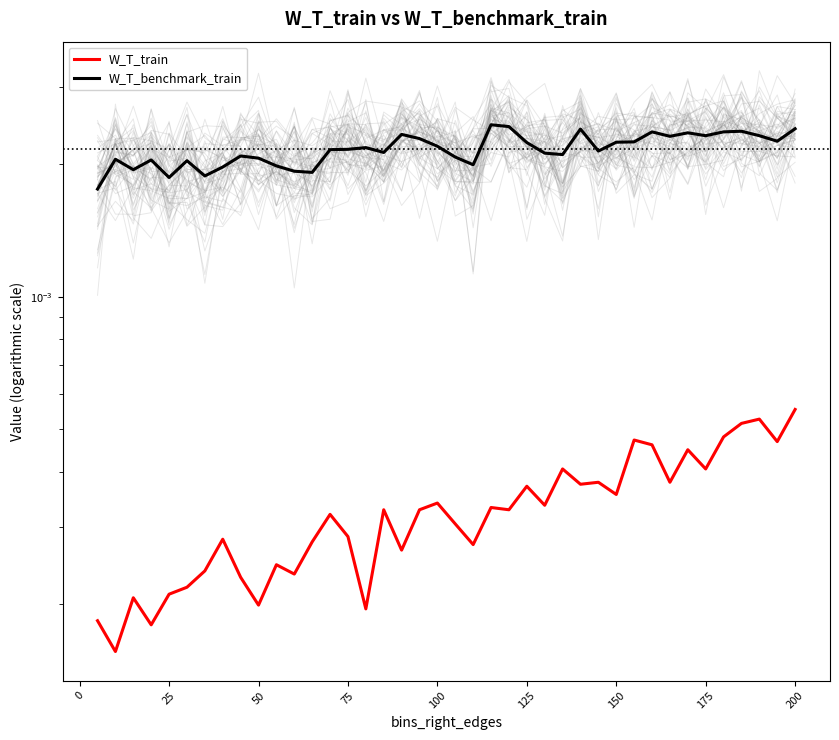

Is it true that W_T_benchmark_train equals 0.0 at 100?

True